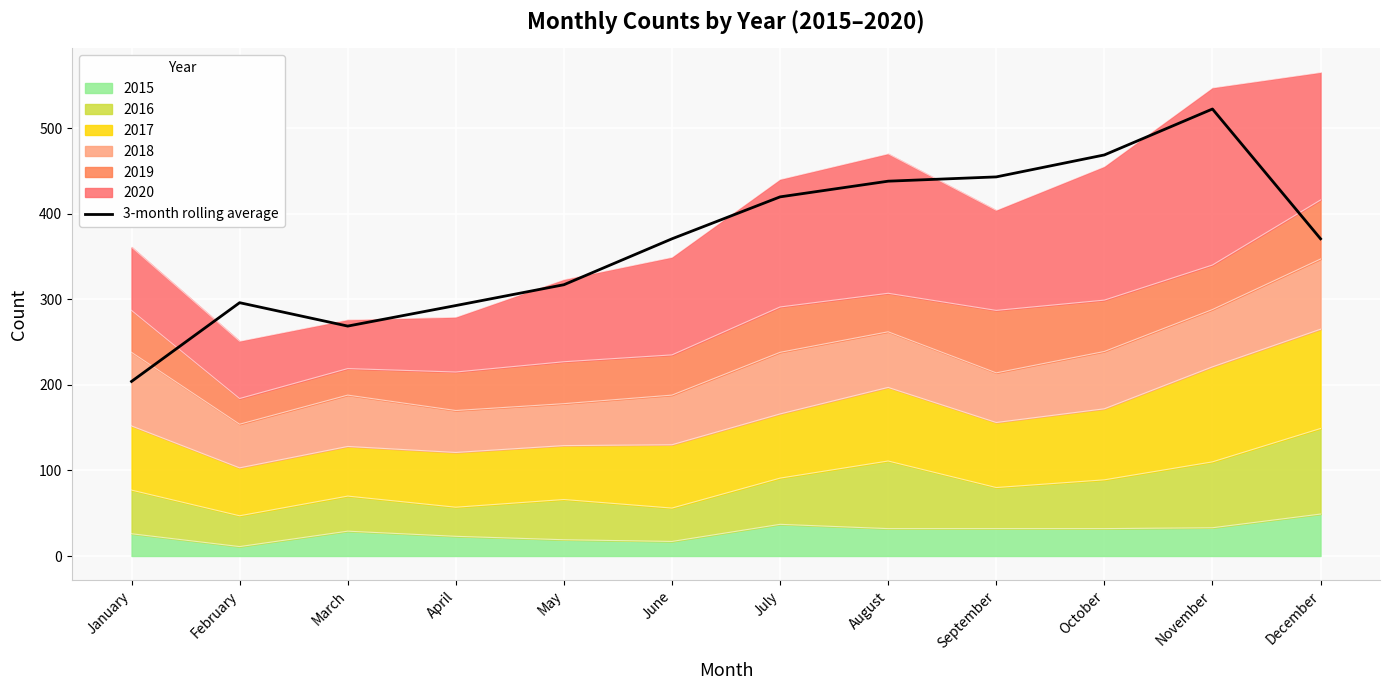

The chart shows a value of 468.7 at October. True or false?

True